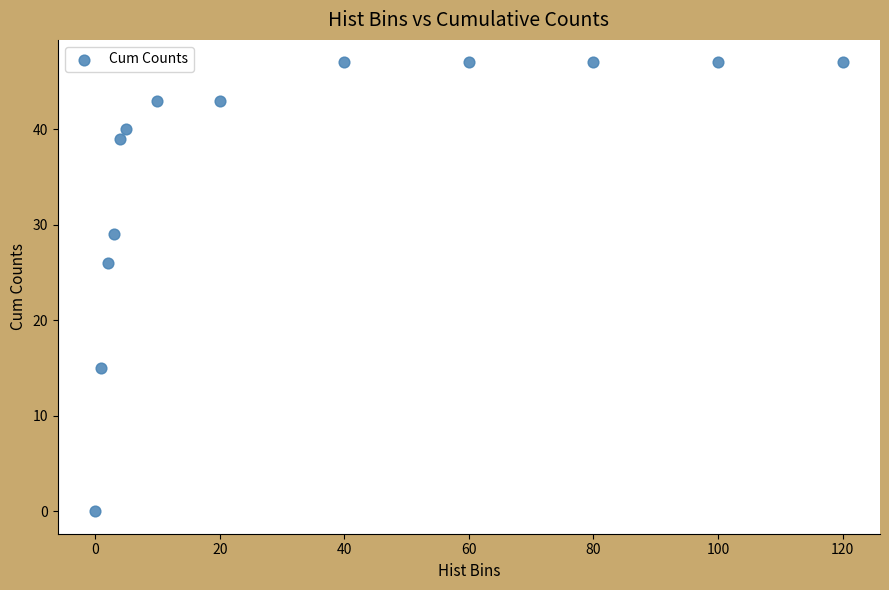

What is the range of X values (max minus min)?

120